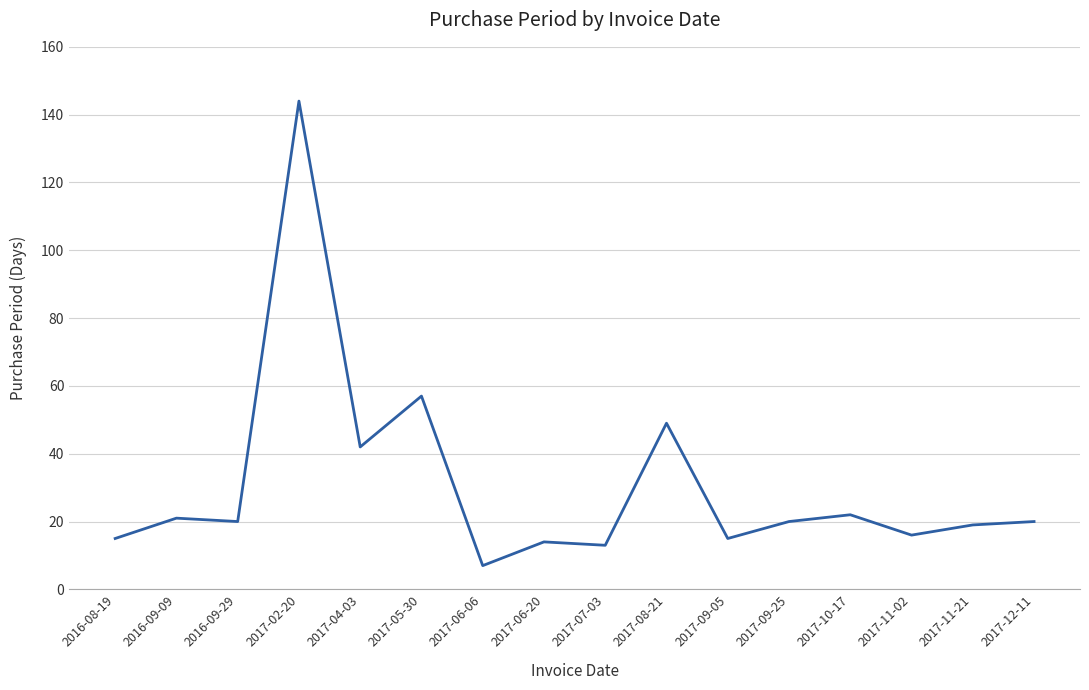

True or false: the data shows 14 at 2017-06-20.

True